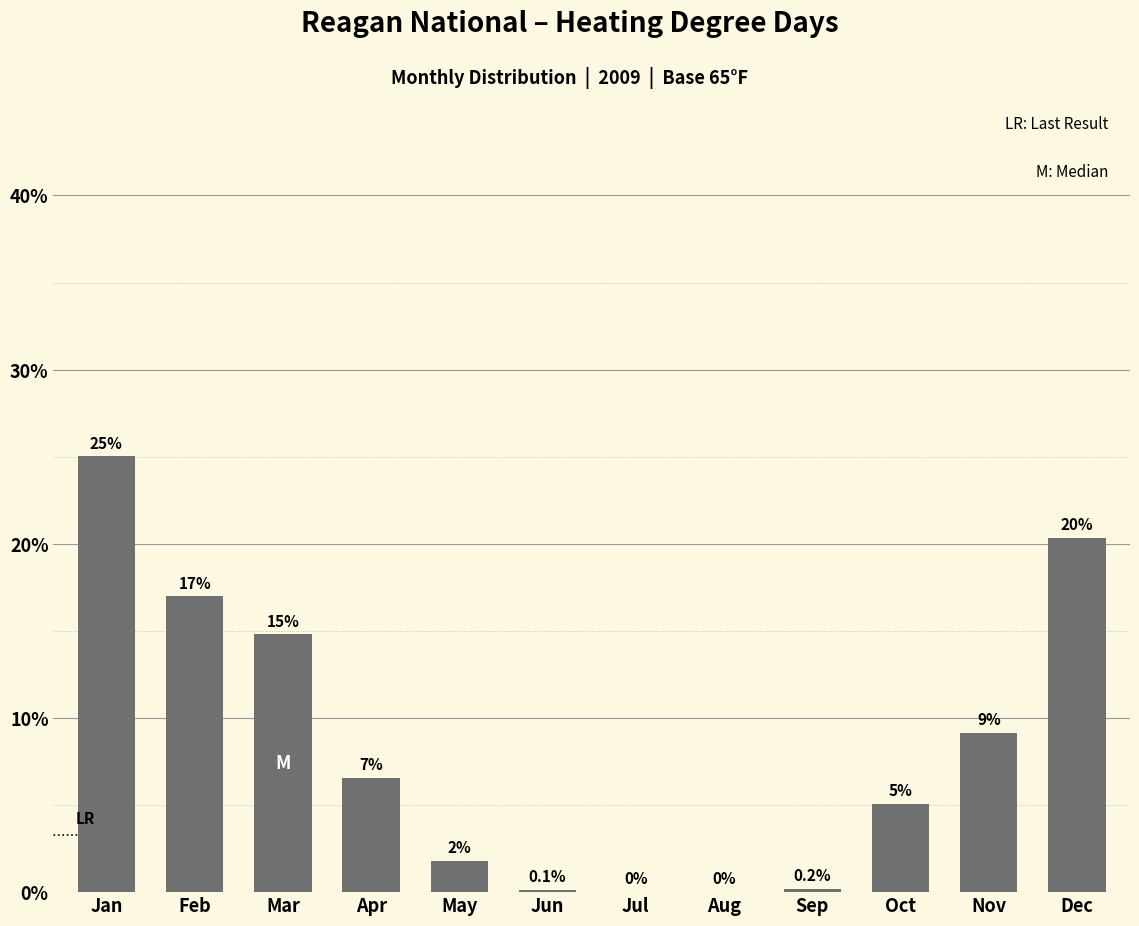

What is the sum of all values?

100.0